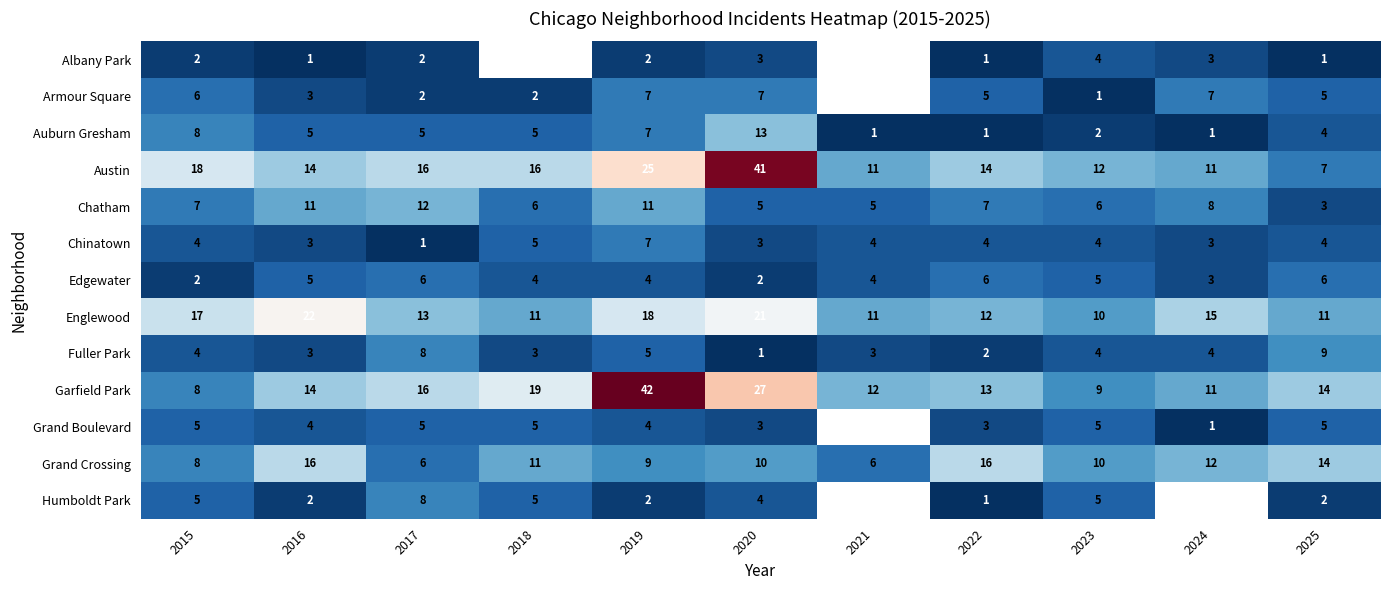

What is the sum of all Edgewater values?

47